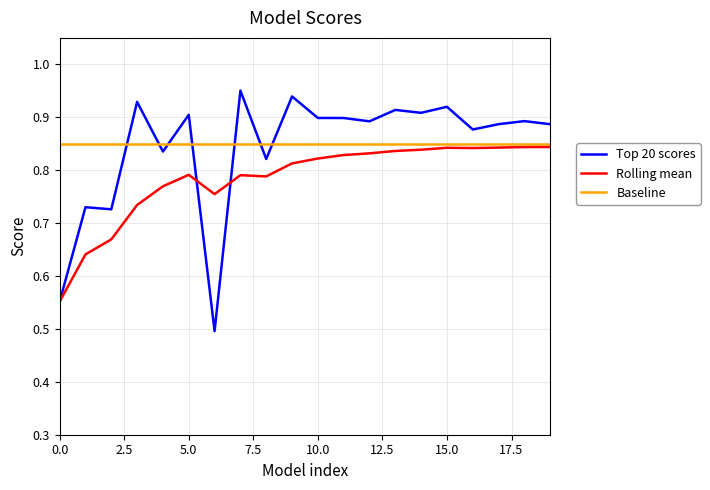

What is the minimum value shown in the chart?

0.5